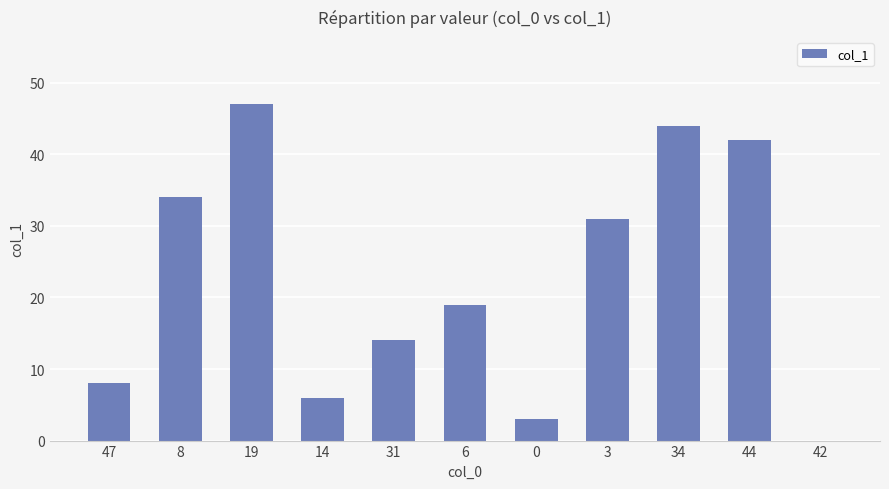

Is it true that the value at 31 is 24?

False